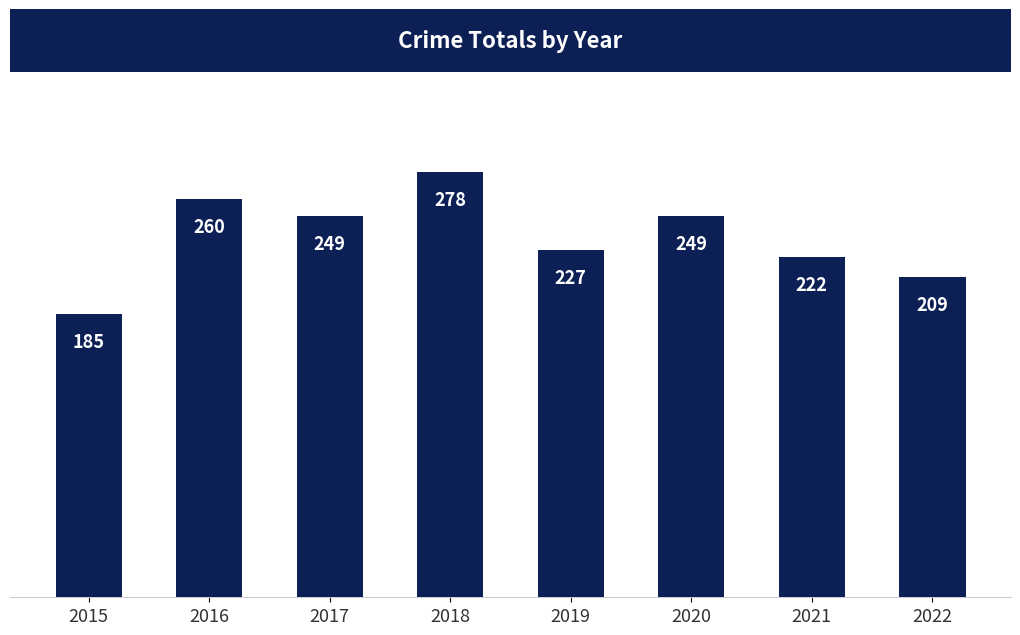

What is the difference between the maximum and minimum values?

93